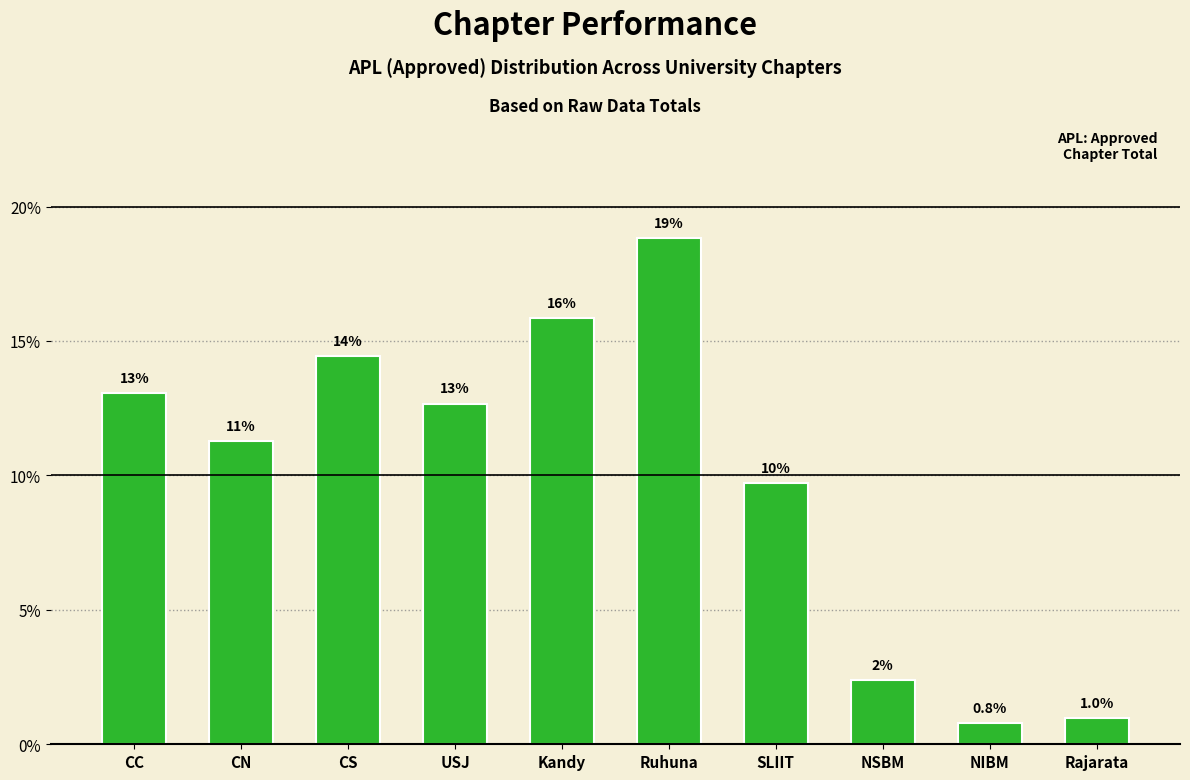

What is the label of the 6th bar from the right?

Kandy